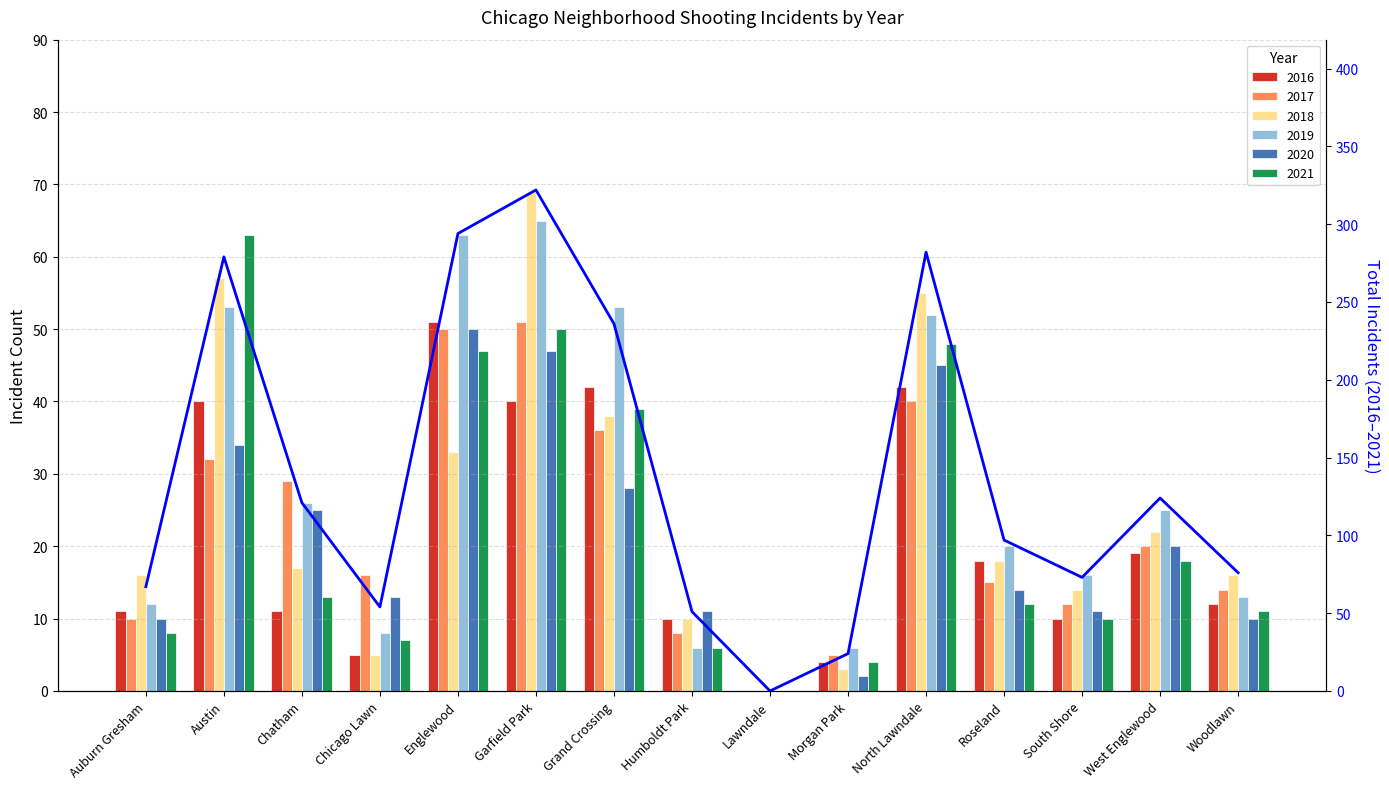

True or false: the data shows 97 at Roseland.

True